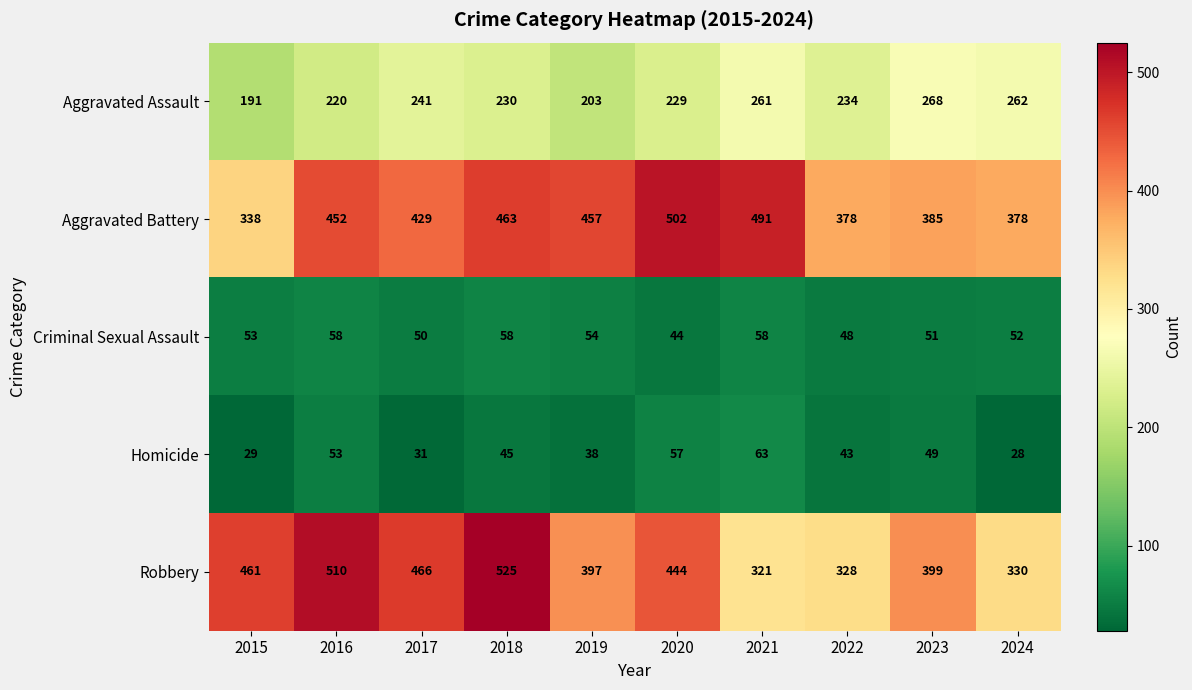

Which category has the highest value in the Aggravated Assault series?

2023